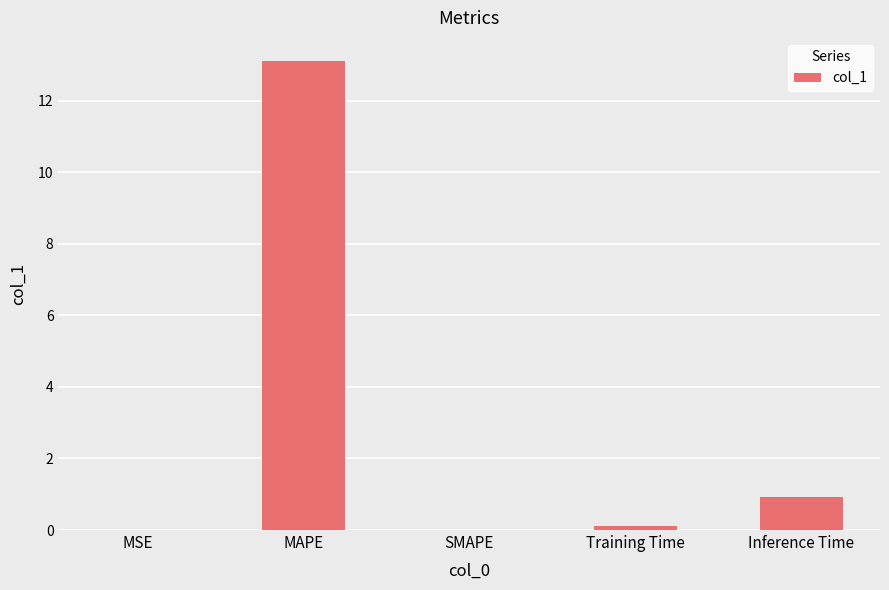

The chart shows a value of 0.9 at Inference Time. True or false?

True